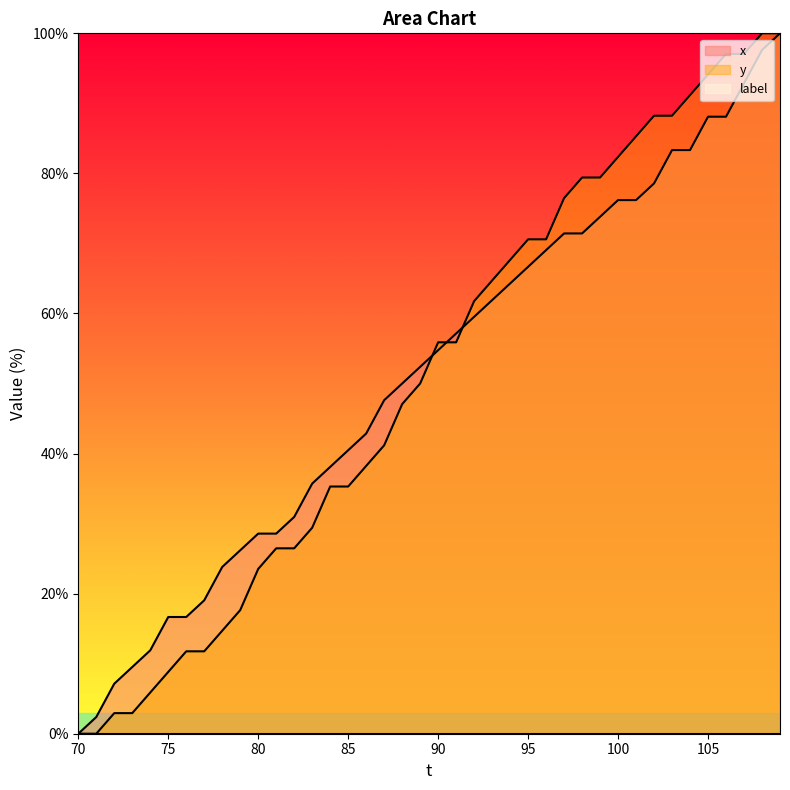

Count the number of categories in the chart.

40